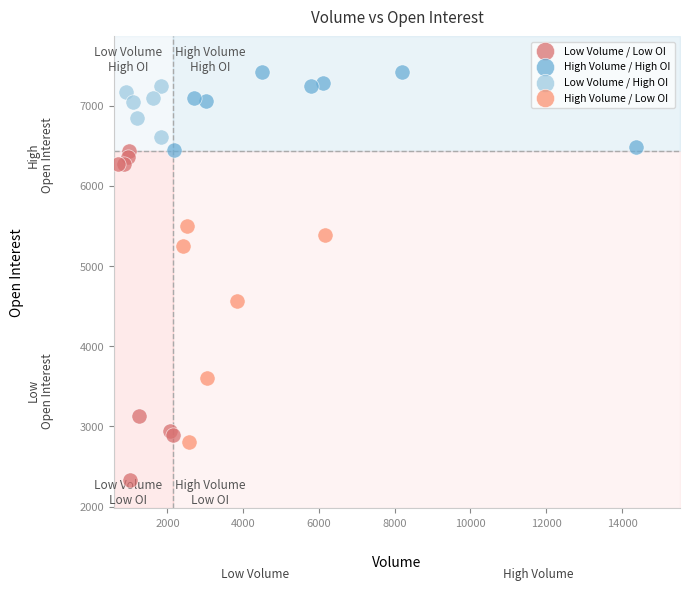

Which series has the largest Y range (max minus min)?

Low Volume / Low OI